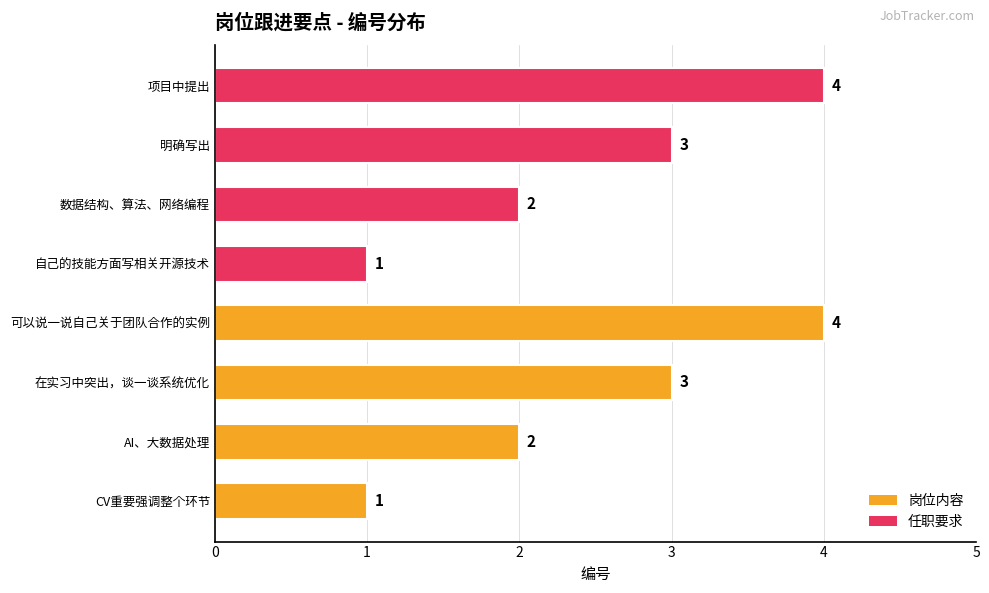

What is the maximum value shown in the chart?

4